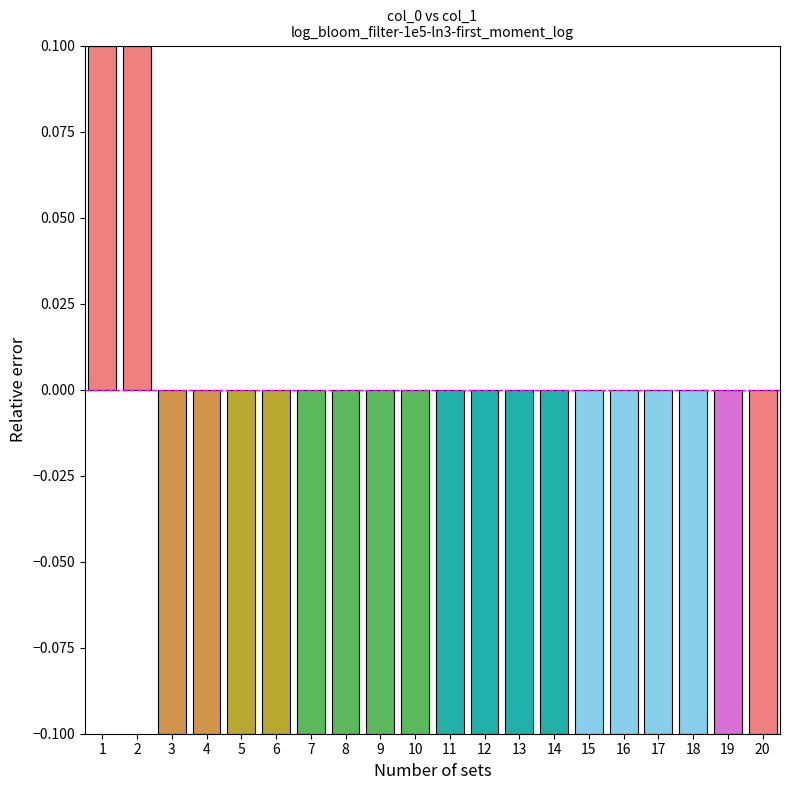

The chart shows a value of -0.2 at 6. True or false?

False